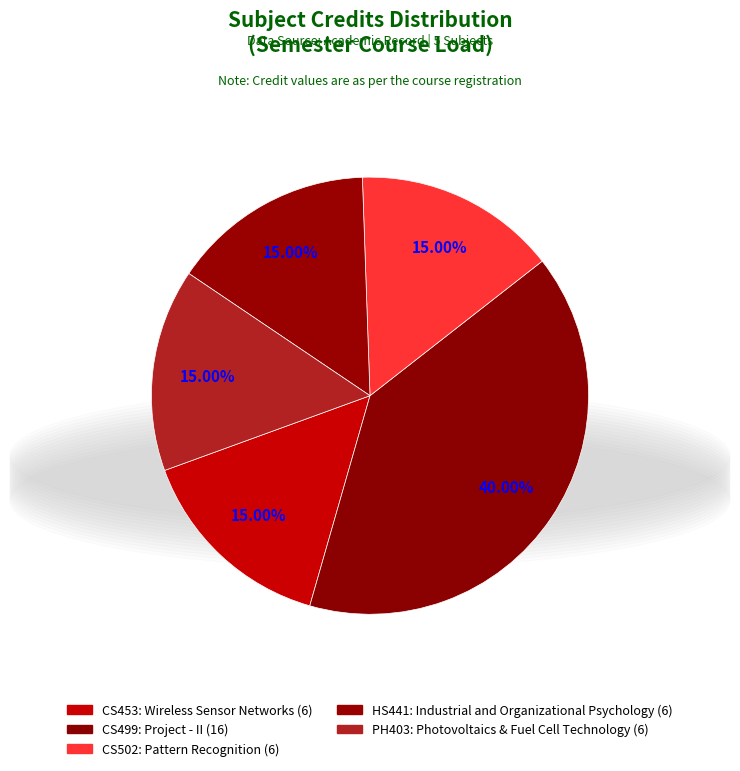

To the nearest percent, what portion does CS499: Project - II represent?

40%